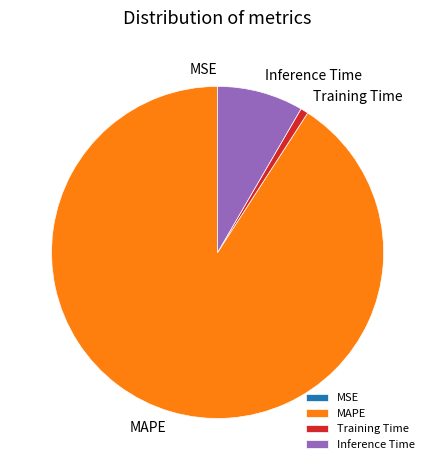

Which category has the biggest portion of the pie?

MAPE